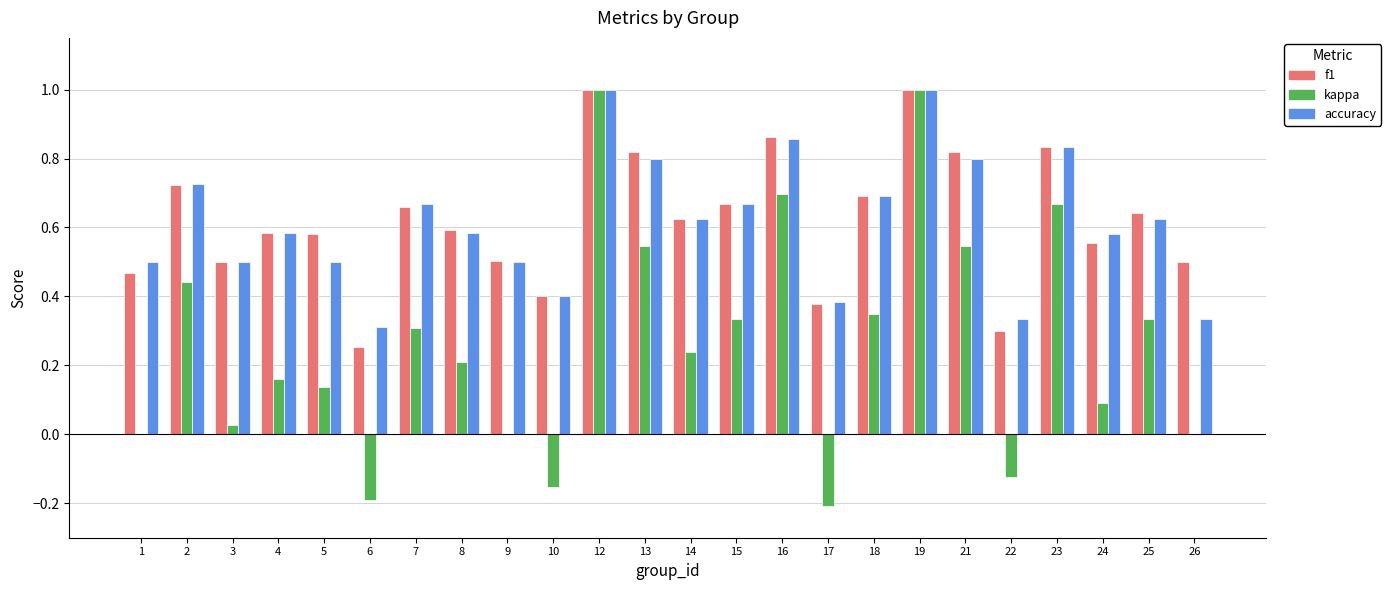

Is the value of accuracy at 19 greater than the value of kappa at 15?

Yes